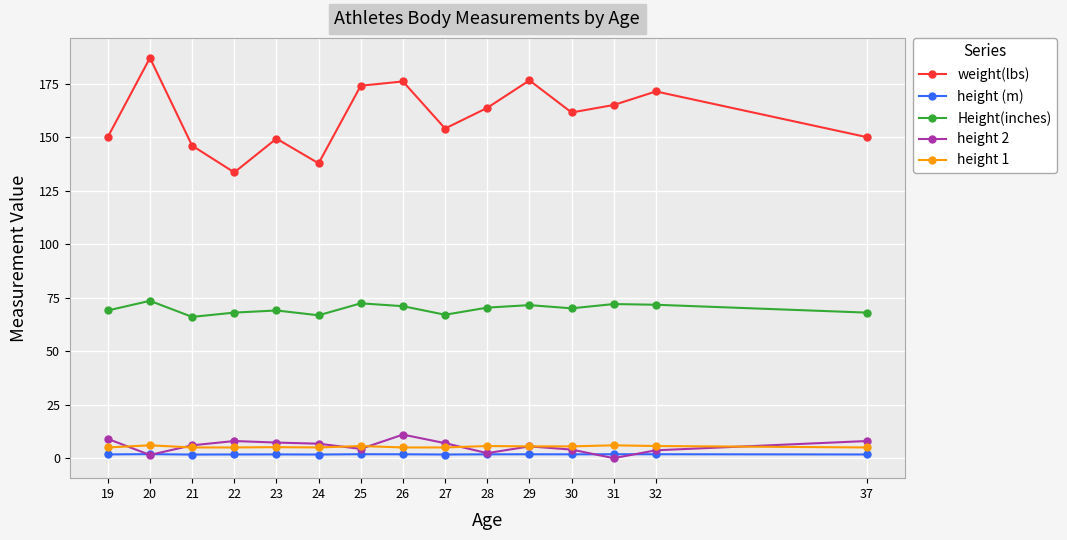

Which label corresponds to the largest value in the chart?

20